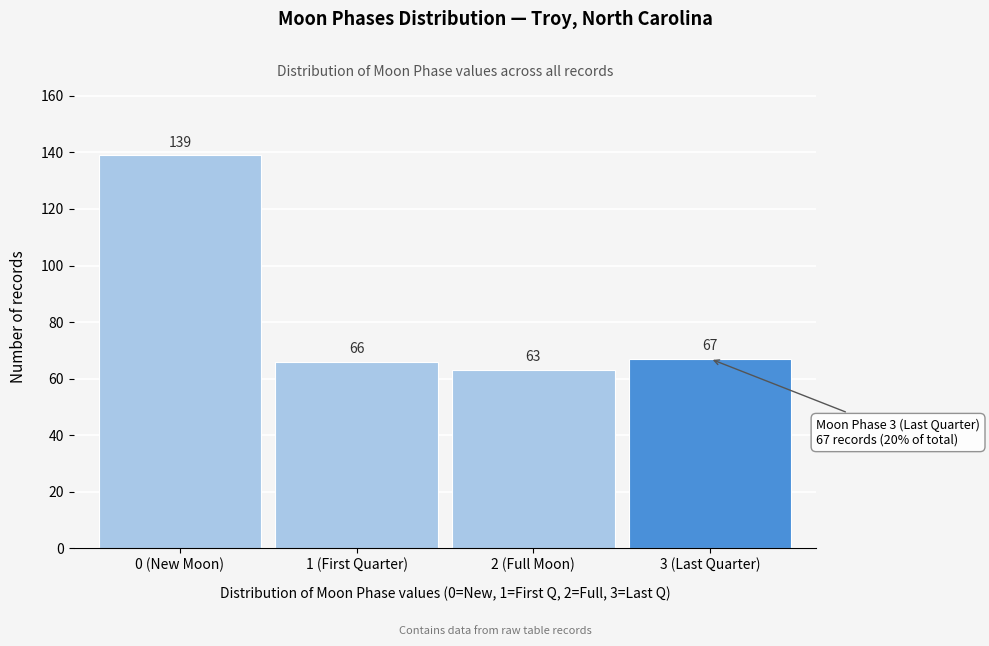

Reading left to right, list all the values displayed in this chart.

0 (New Moon)=139	1 (First Quarter)=66	2 (Full Moon)=63	3 (Last Quarter)=67